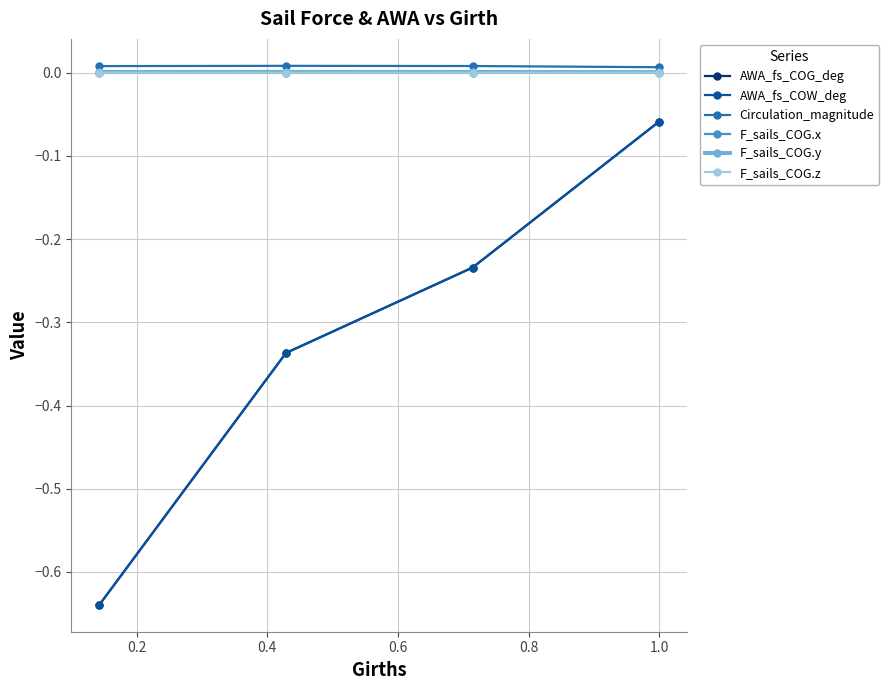

Does the chart have visible grid lines?

Yes